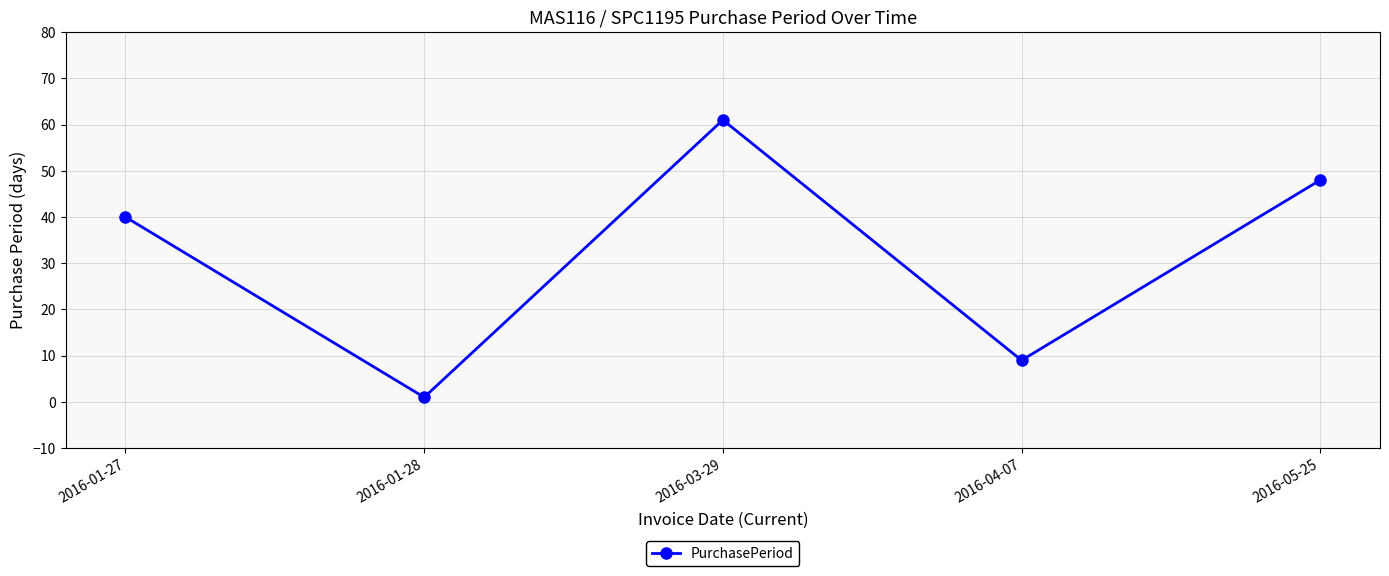

True or false: the data has more than 1 interior local peaks.

False